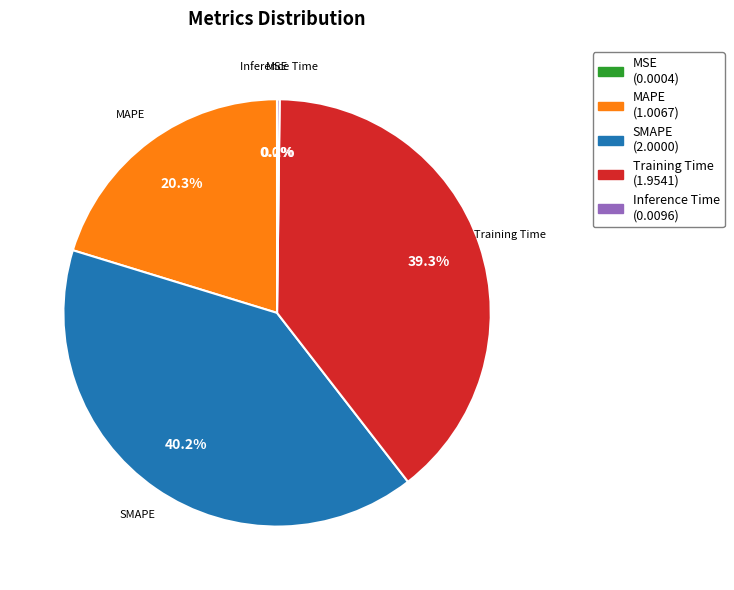

Which slice is the largest?

SMAPE